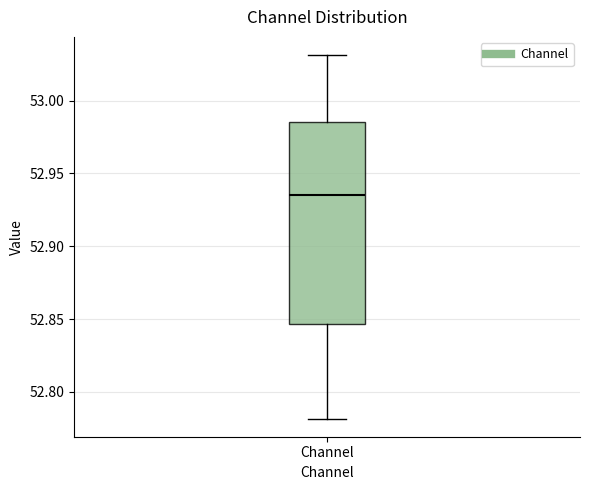

Transcribe this box plot: give where the median line is, the range the box spans, and where the two whiskers end, as read against the y-axis. The values are not printed on the chart, so give them approximately, as read against the axis.

median 52.935, box 52.845 to 52.985, whiskers 52.780 to 53.030